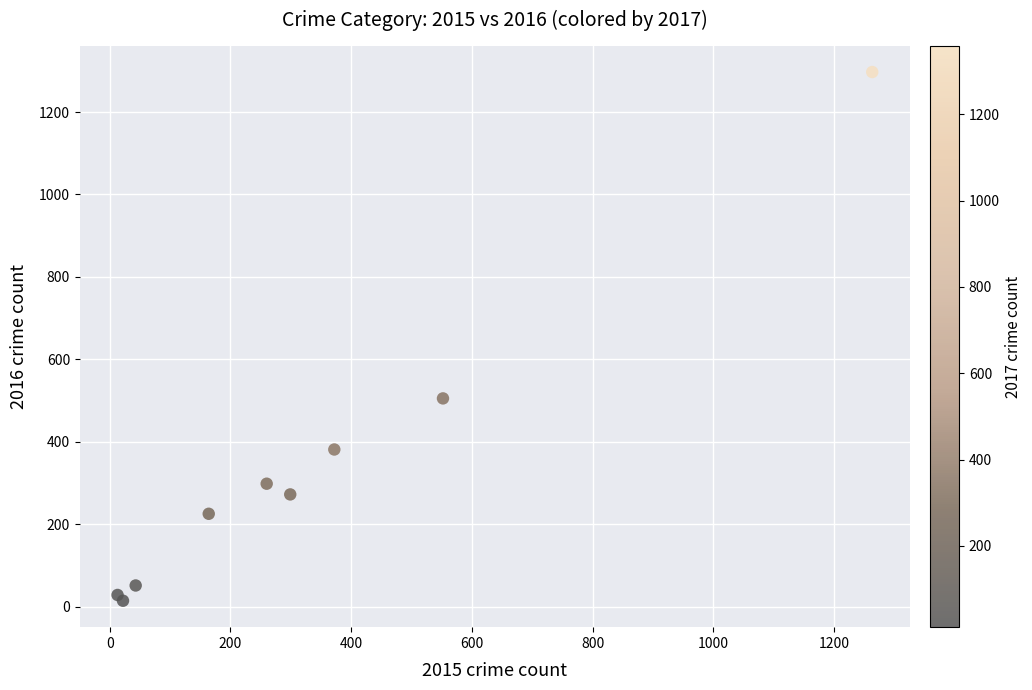

What Y value in the scatter plot is closest to 655?

505